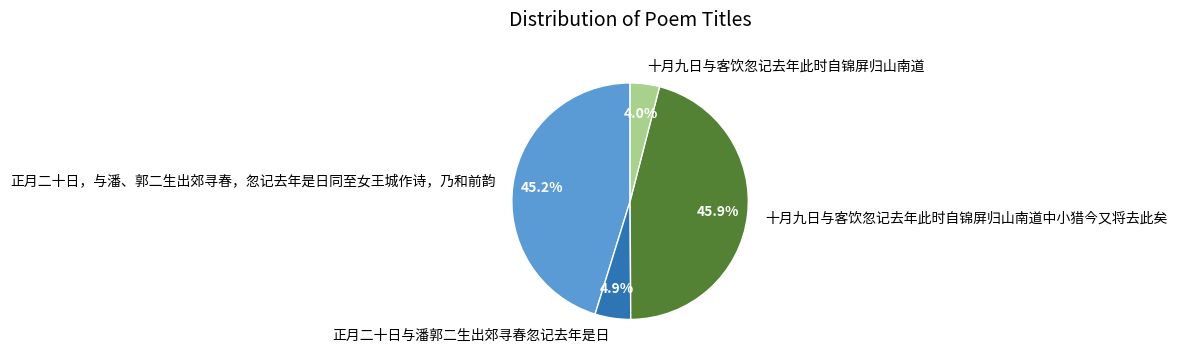

Combined, do 十月九日与客饮忽记去年此时自锦屏归山南道中小猎今又将去此矣 and 正月二十日与潘郭二生出郊寻春忽记去年是日 account for over 50%?

Yes